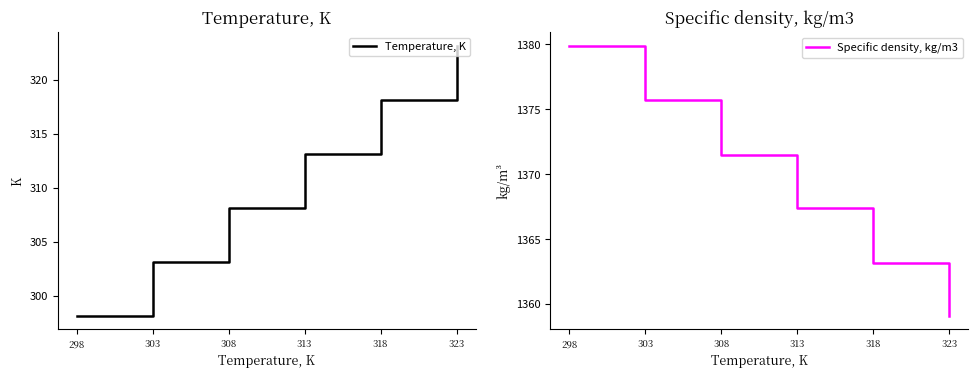

What are all the series names shown in the legend?

Temperature, K, Specific density, kg/m3